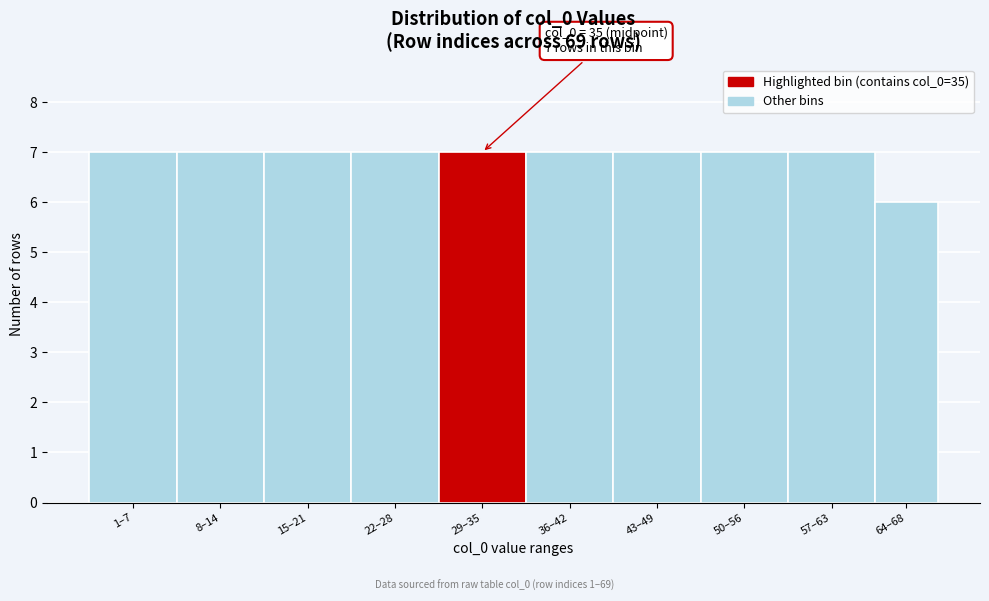

Reading right to left, transcribe all the data shown in this chart.

64–68=6	57–63=7	50–56=7	43–49=7	36–42=7	29–35=7	22–28=7	15–21=7	8–14=7	1–7=7